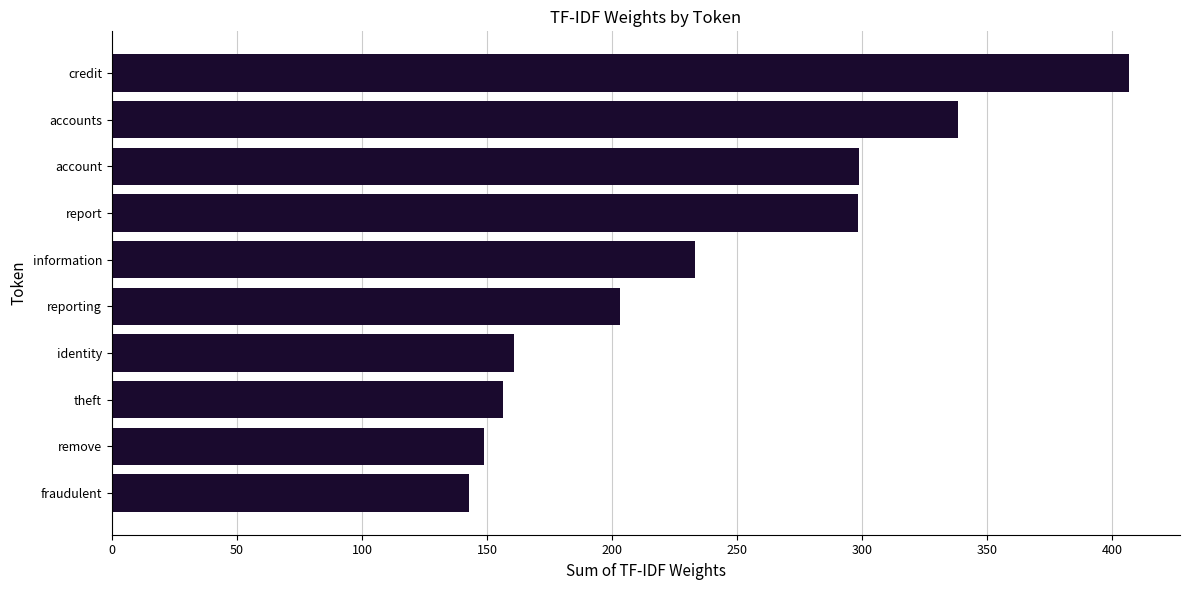

What is the greatest value displayed?

406.7